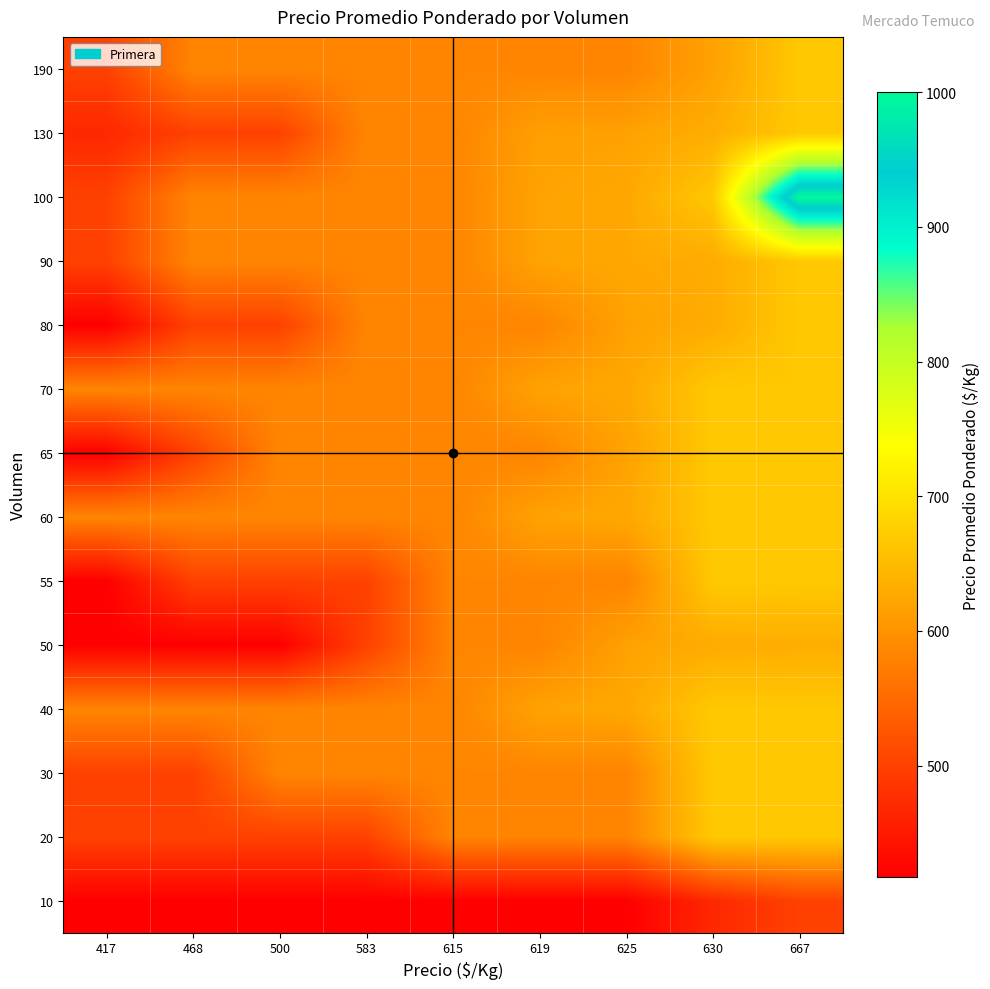

Reading left to right, transcribe all the data shown in this chart.

10: 417=417	468=417	500=417	583=417	615=417	619=417	625=417	630=468	667=500
20: 417=500	468=500	500=500	583=500	615=583	619=583	625=583	630=667	667=667
30: 417=500	468=500	500=583	583=583	615=583	619=583	625=583	630=667	667=667
40: 417=583	468=583	500=583	583=583	615=583	619=619	625=625	630=667	667=667
50: 417=417	468=417	500=417	583=500	615=583	619=583	625=617	630=630	667=633
55: 417=417	468=500	500=500	583=500	615=583	619=583	625=583	630=667	667=667
60: 417=583	468=583	500=583	583=583	615=583	619=619	625=625	630=667	667=667
65: 417=417	468=500	500=583	583=583	615=583	619=583	625=619	630=667	667=667
70: 417=583	468=583	500=583	583=583	615=583	619=619	625=625	630=667	667=667
80: 417=417	468=500	500=500	583=583	615=583	619=583	625=617	630=630	667=667
90: 417=500	468=583	500=583	583=583	615=583	619=619	625=625	630=630	667=667
100: 417=500	468=583	500=583	583=583	615=583	619=619	625=625	630=667	667=1000
130: 417=468	468=500	500=500	583=583	615=583	619=615	625=617	630=633	667=667
190: 417=500	468=583	500=583	583=583	615=583	619=583	625=583	630=617	667=667